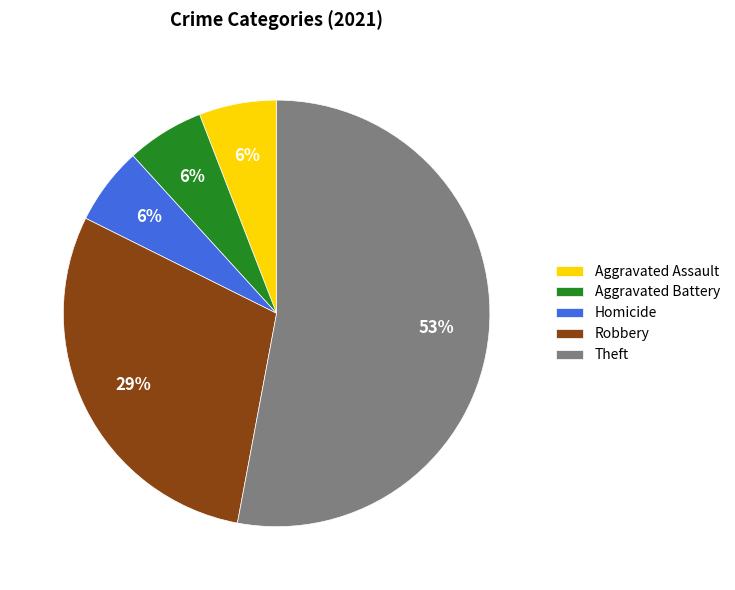

Count the number of slices in the pie.

5